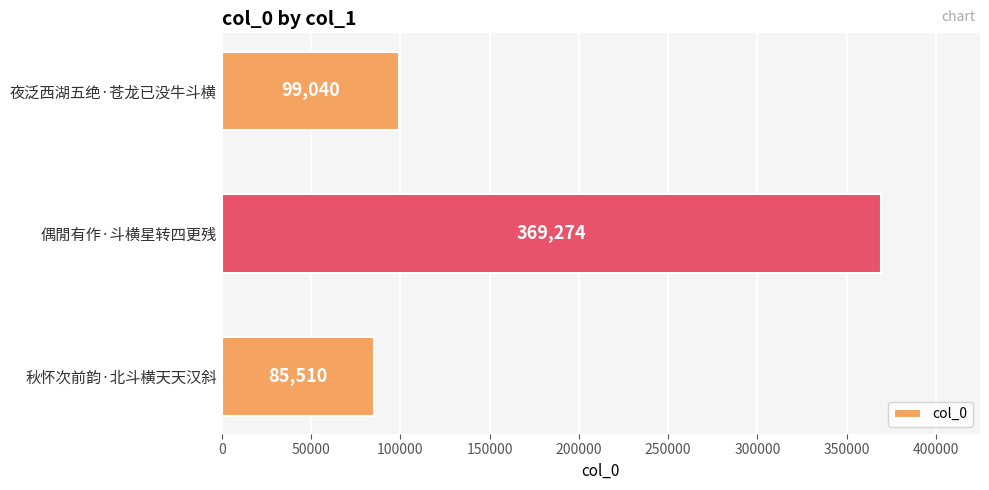

True or false: the data shows 85510 at 秋怀次前韵·北斗横天天汉斜.

True